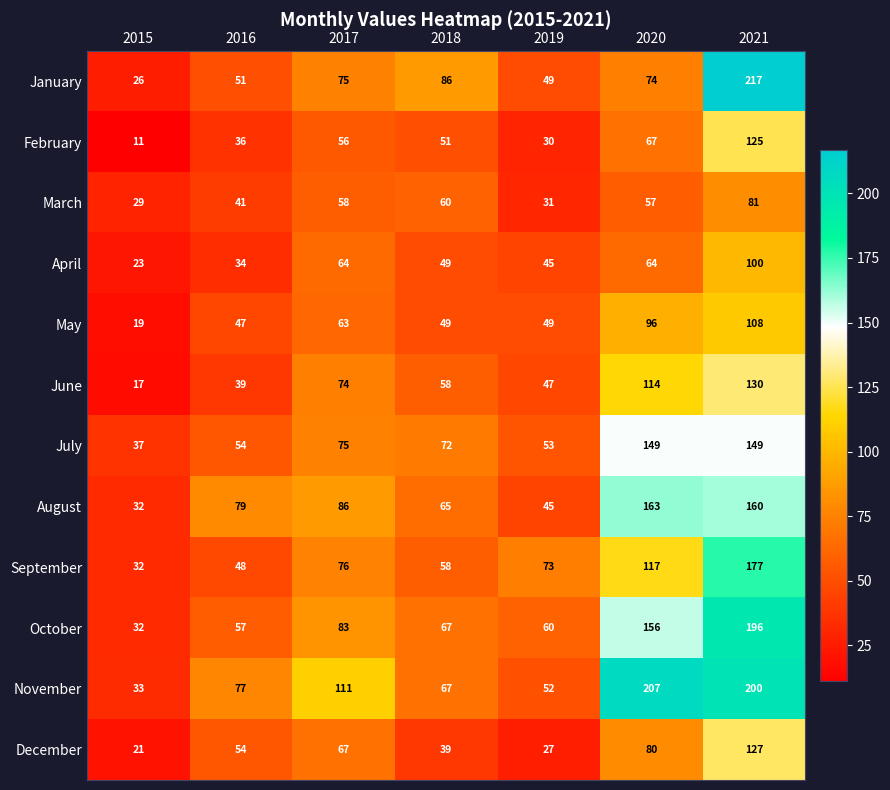

What is the sum of the June values at 2015 and 2017?

91